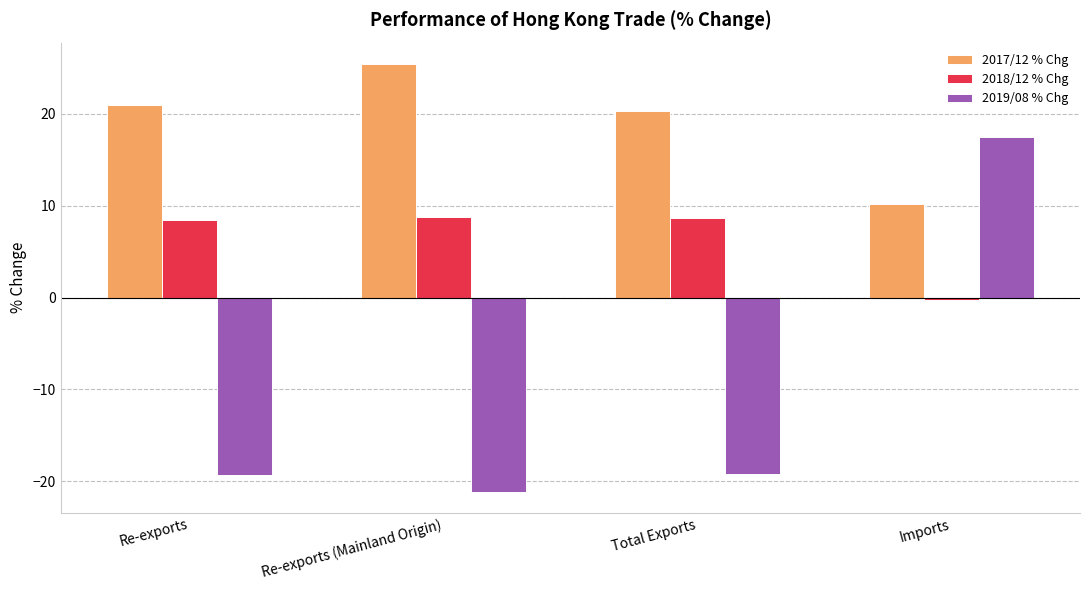

What is the sum of the 2019/08 % Chg values at Re-exports and Total Exports?

-38.5